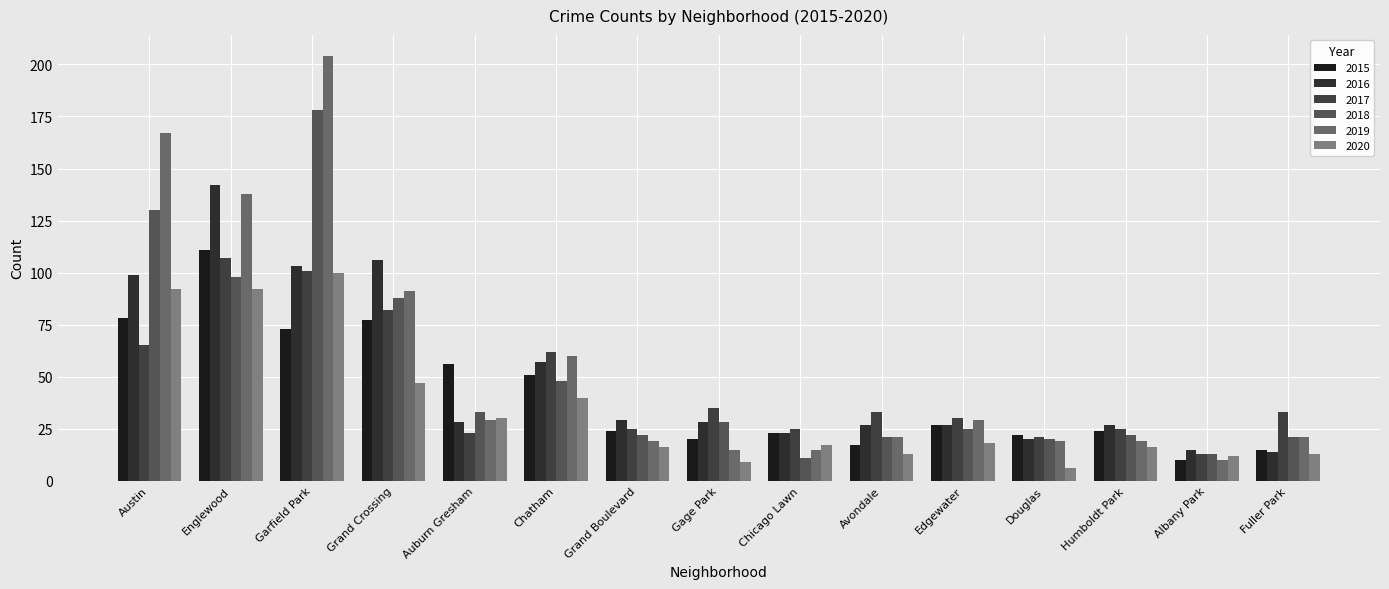

The value of 2017 at Chatham is 62. True or false?

True